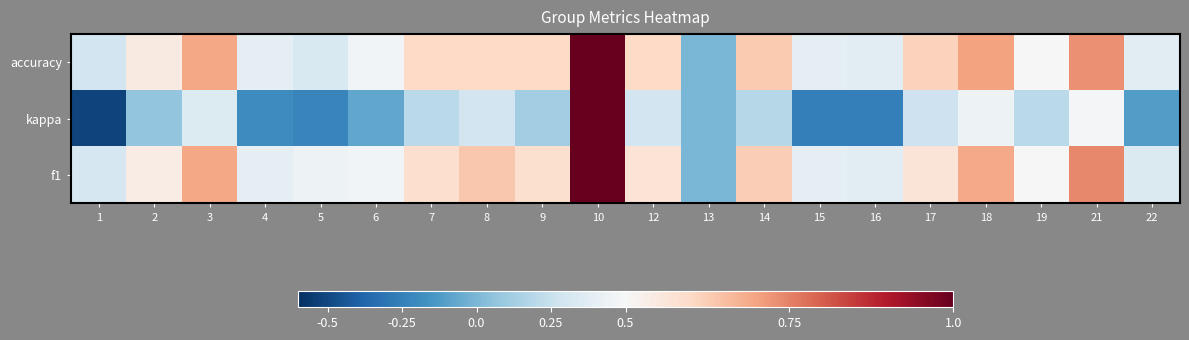

Between 7 and 8, which series saw the biggest shift?

kappa